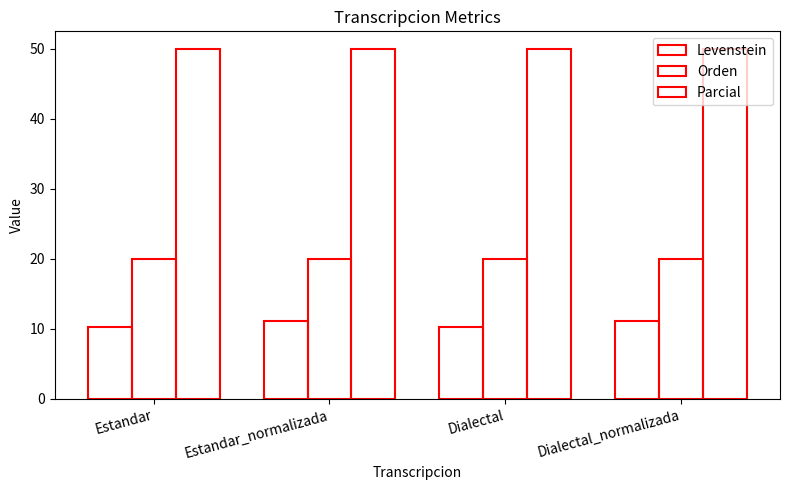

At how many categories does at least one series exceed 41?

4